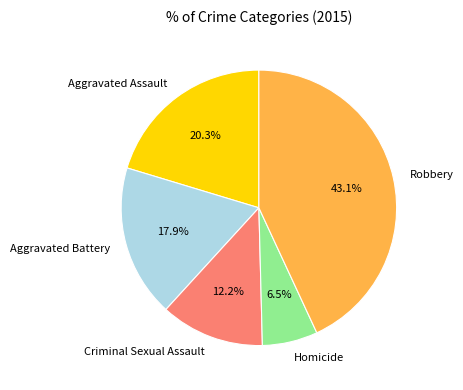

Between Homicide and Criminal Sexual Assault, which is larger?

Criminal Sexual Assault